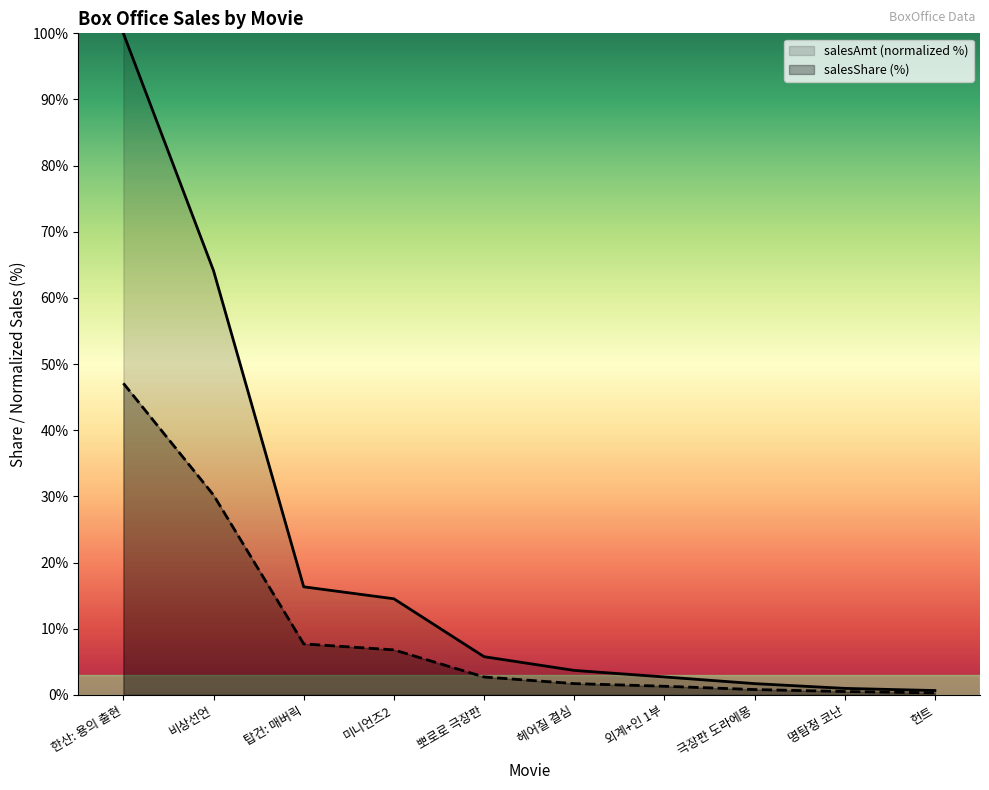

The value of salesAmt at 극장판 도라에몽 is 3.0. True or false?

False